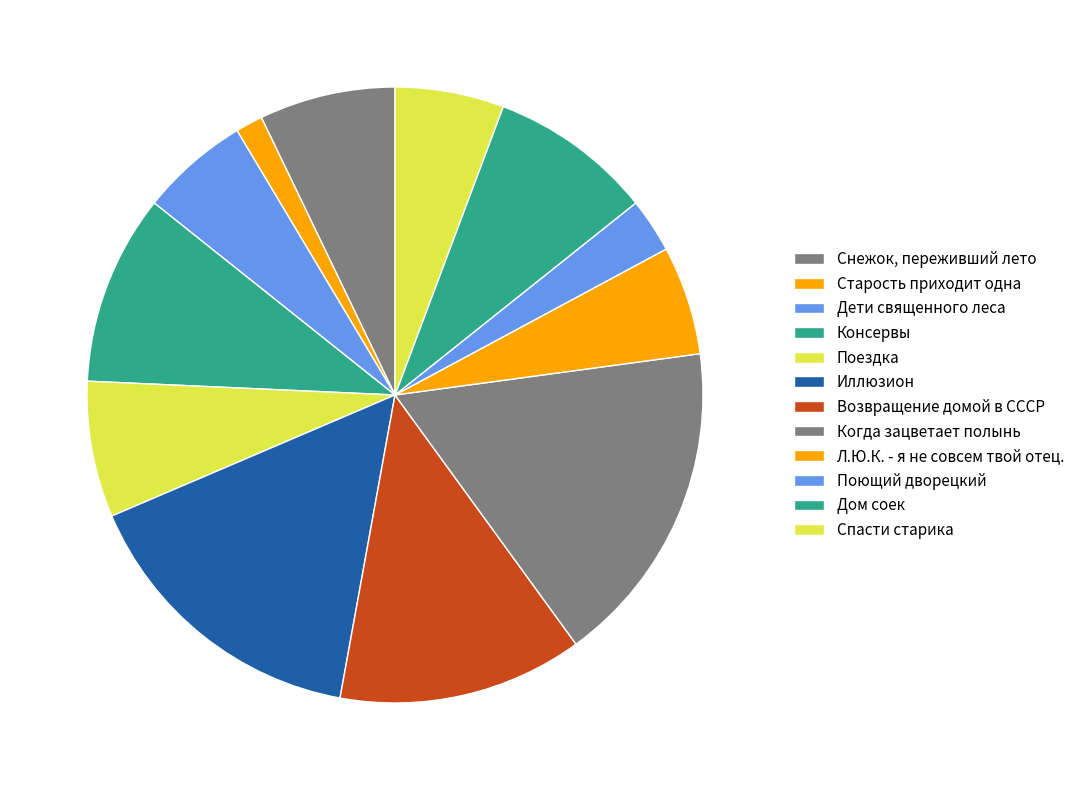

To the nearest percent, what is the combined percentage of Спасти старика and Снежок, переживший лето?

13%